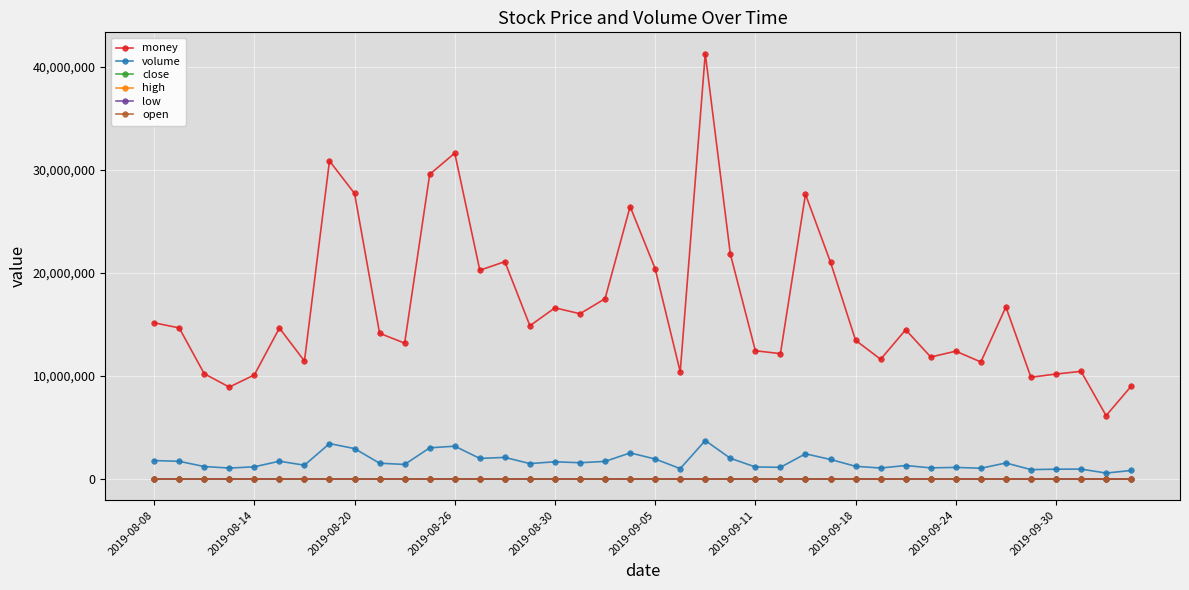

Which series has the widest spread of values?

money